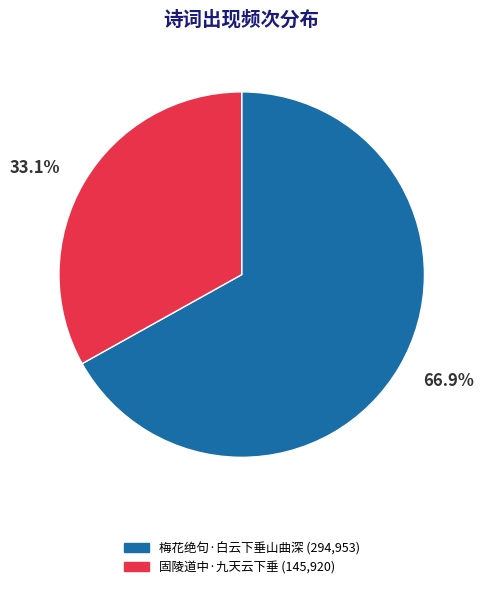

The 固陵道中·九天云下垂 slice represents 22% of the pie. True or false?

False